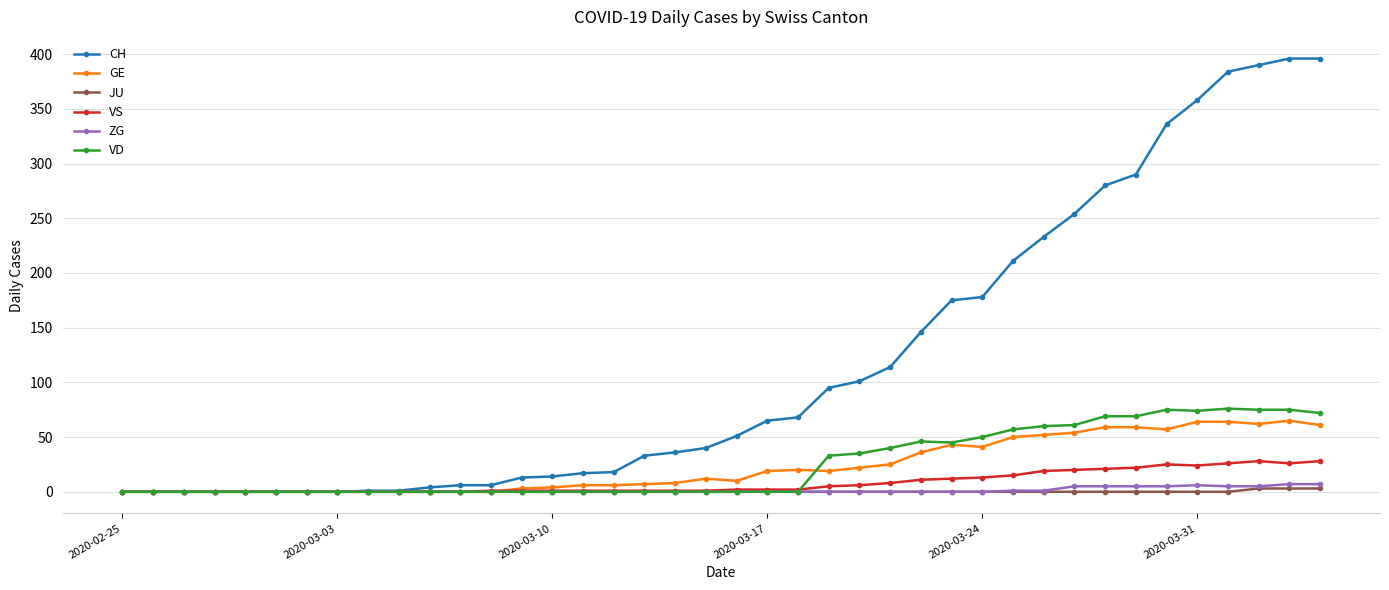

True or false: ZG has more than 0 points higher than both neighbors.

True